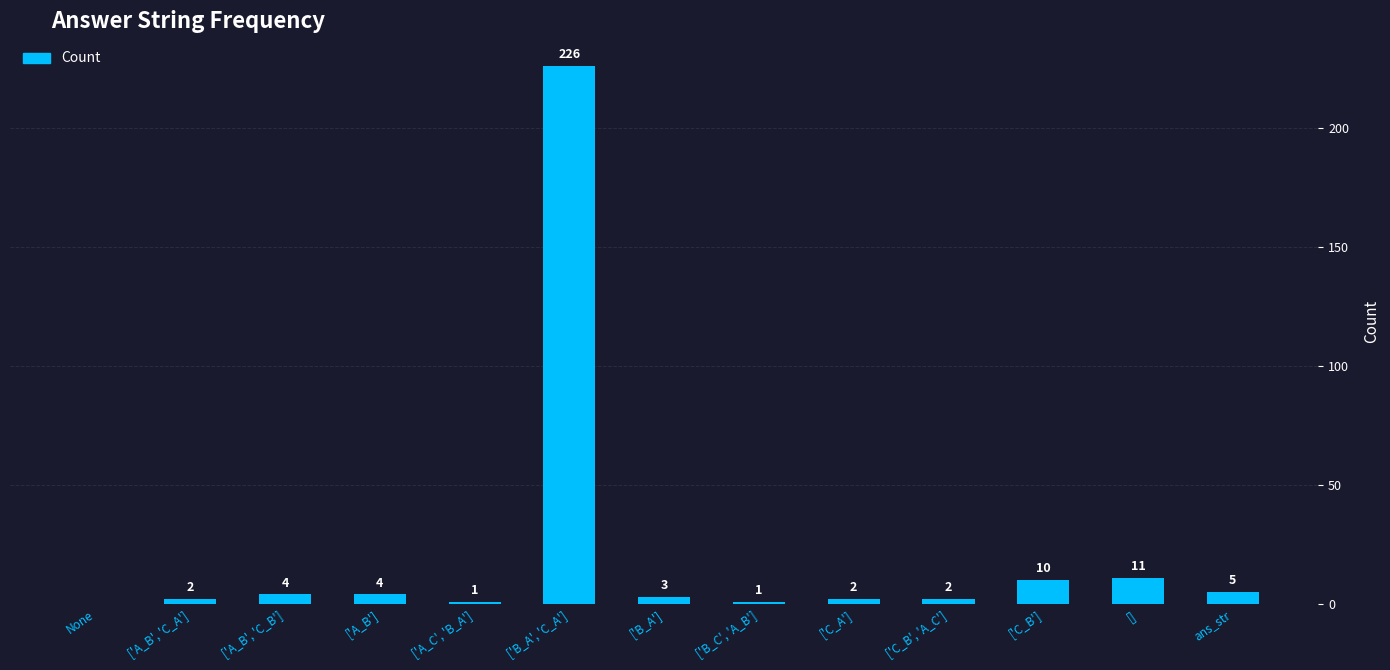

What is the sum of the values at ['A_B'] and ['C_A']?

6